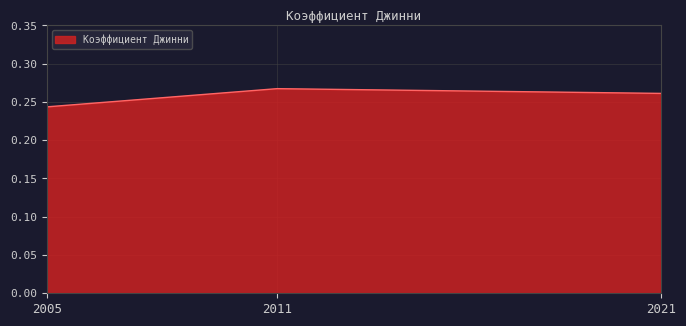

True or false: the data shows 0.1 at 2021.

False